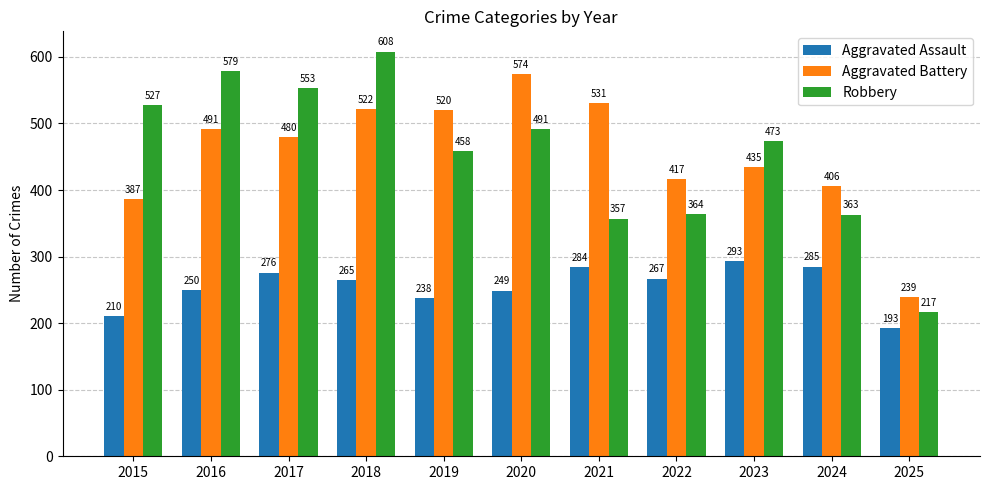

What is the difference between the highest and lowest values at 2016?

329